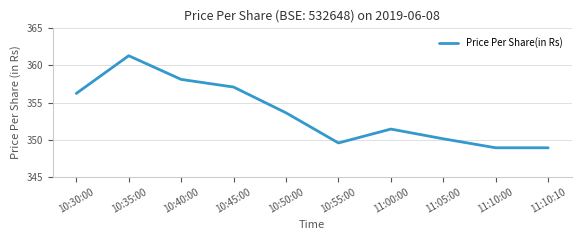

What is the sum of the values at 10:30:00 and 10:55:00?

705.8